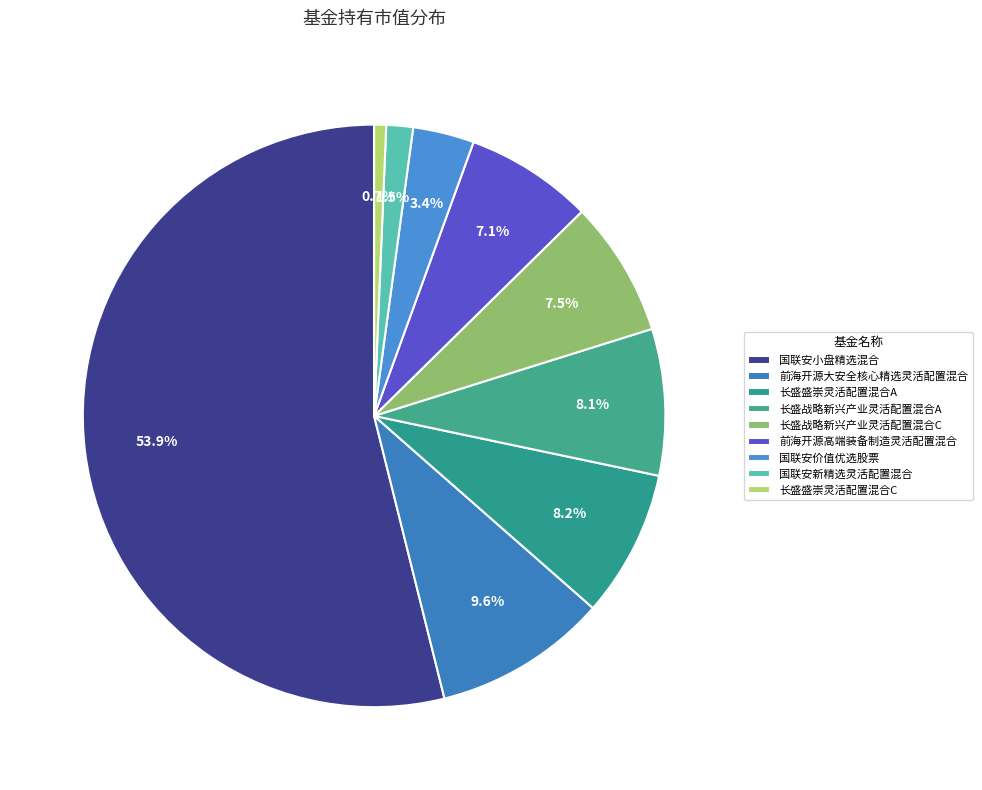

To the nearest percent, what is the average slice percentage?

11%